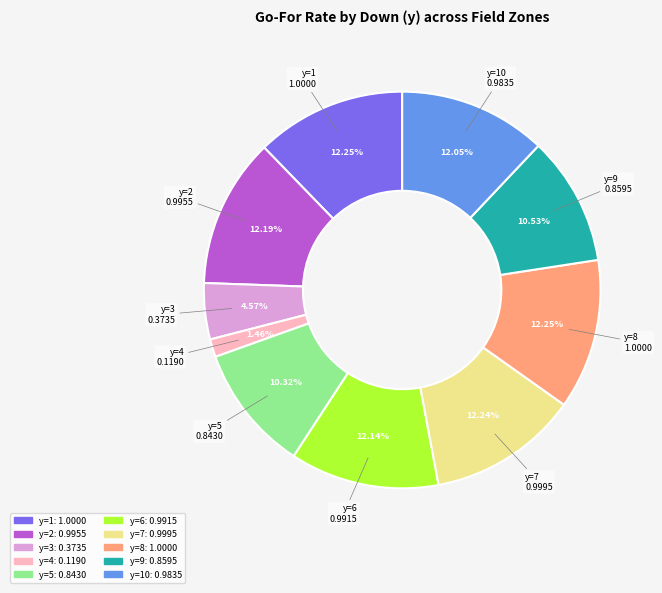

Between y=10 and y=5, which is larger?

y=10